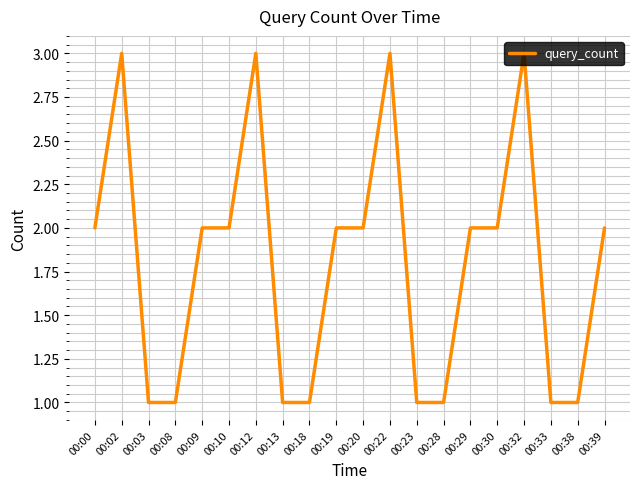

What is the greatest value displayed?

3